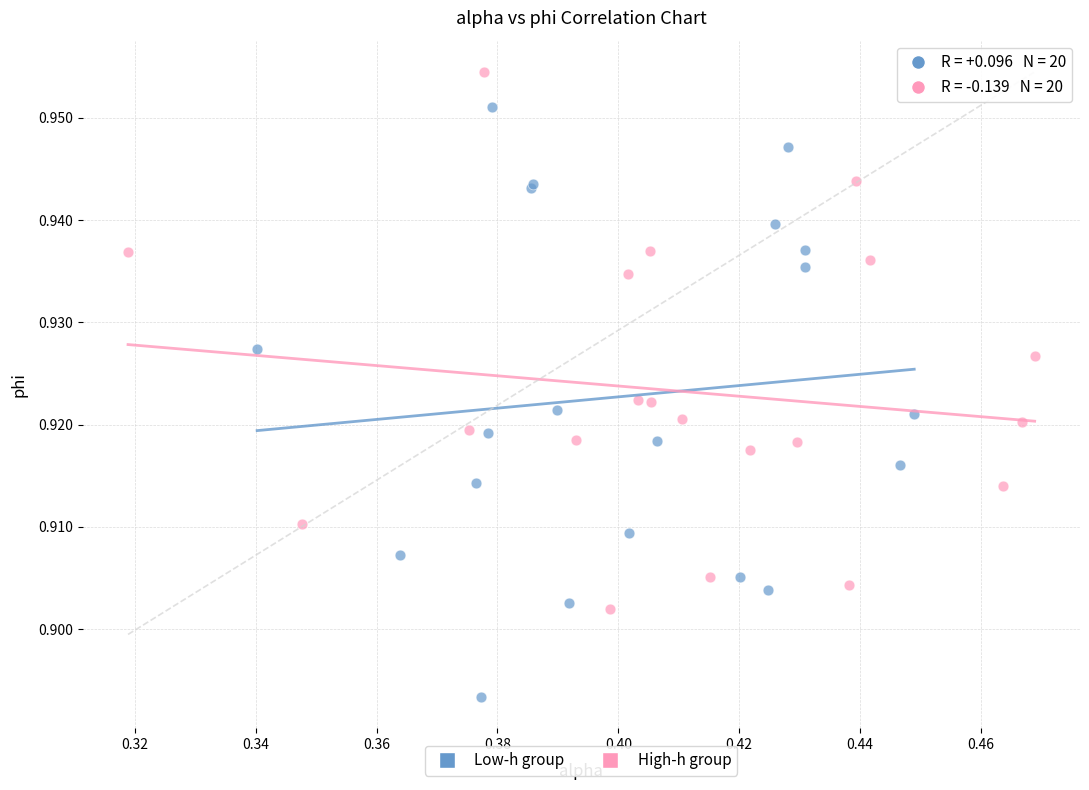

Which series reaches the minimum Y coordinate?

Low-h group